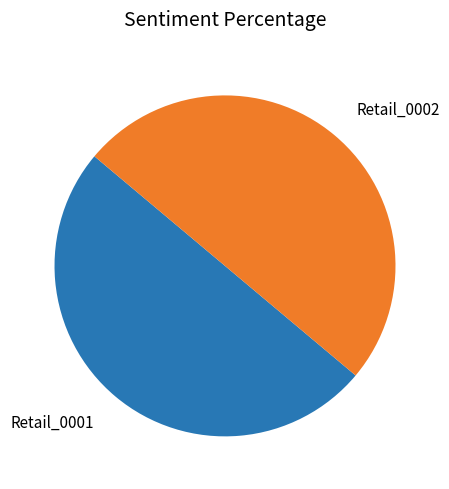

Count the number of slices in the pie.

2